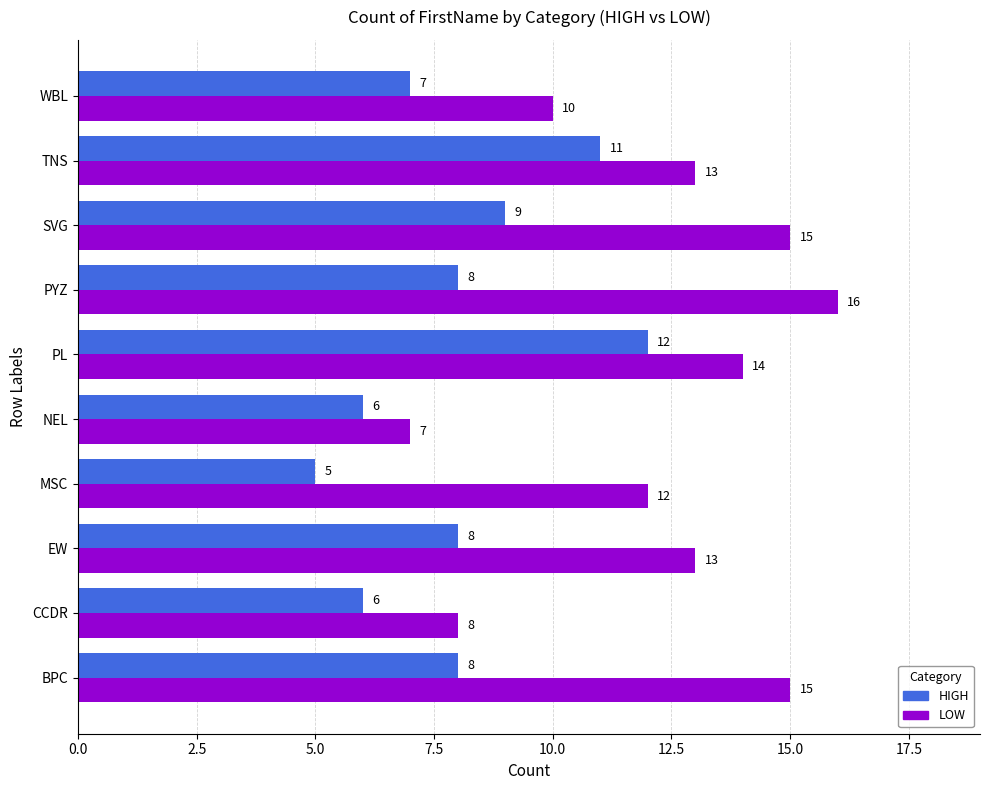

Read the LOW value at TNS.

13